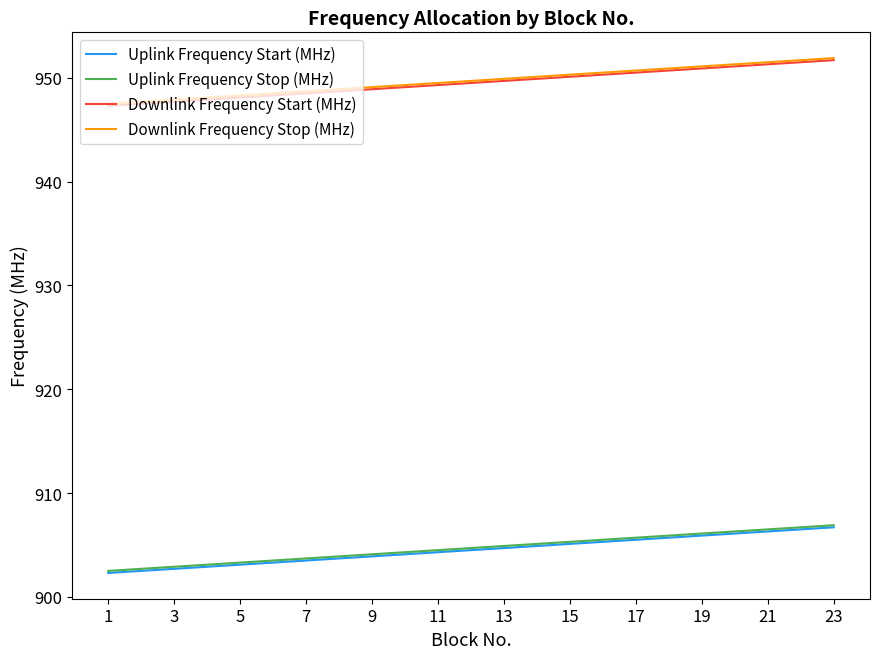

True or false: Uplink Frequency Start (MHz) and Downlink Frequency Start (MHz) cross at least once.

False